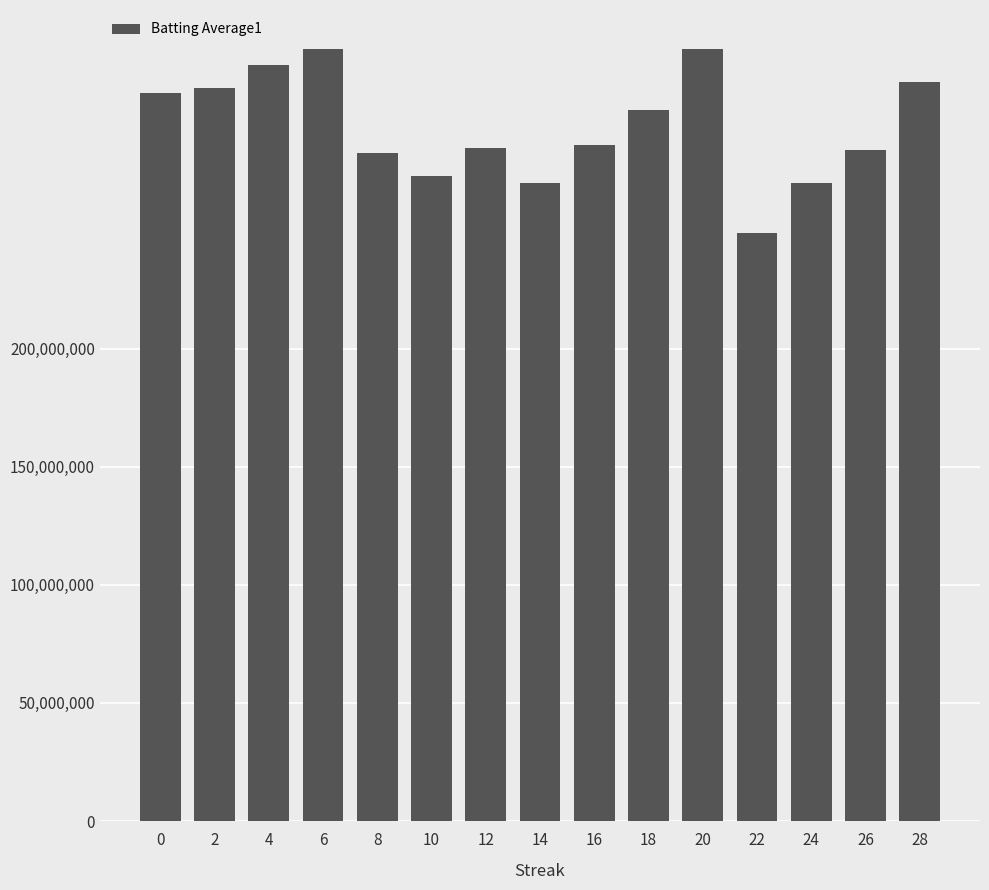

Between 4 and 18, which is larger?

4